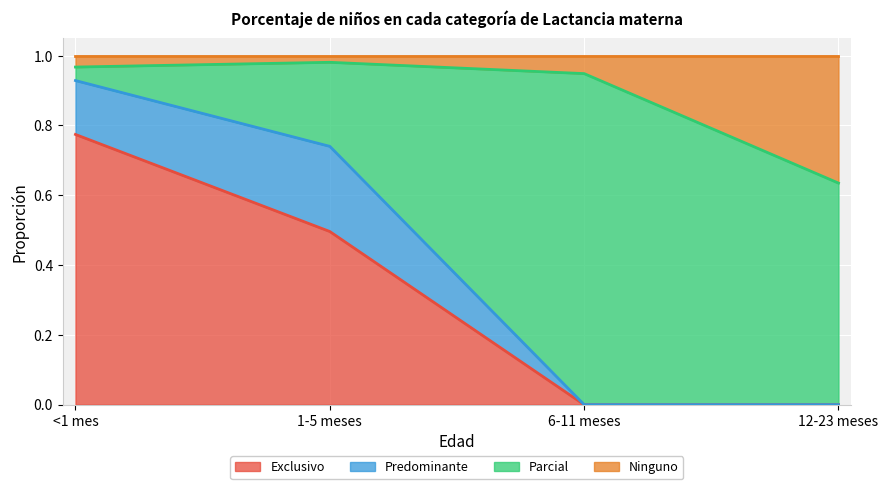

What is the total value across all series at 6-11 meses?

1.0